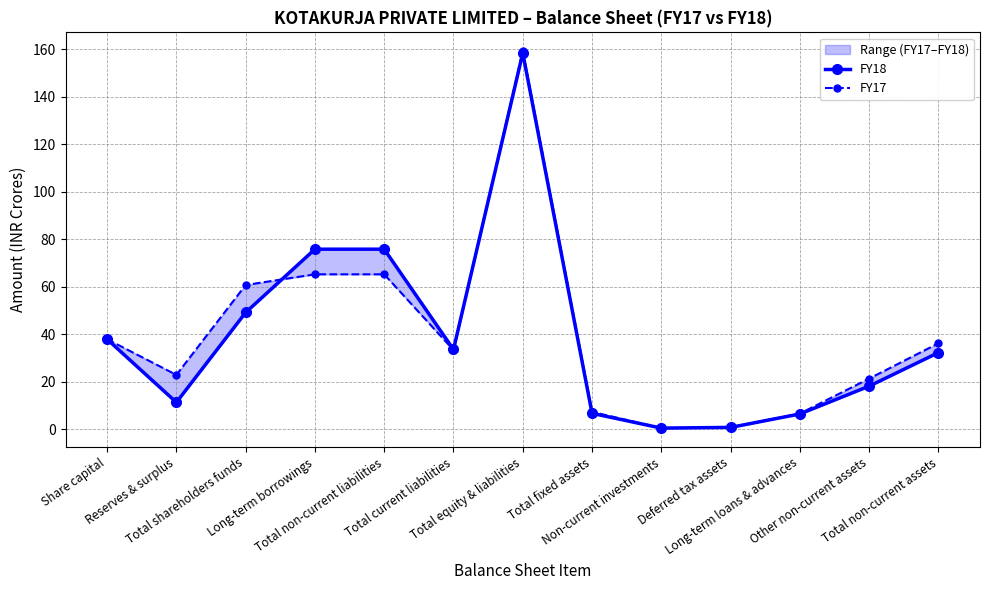

True or false: FY18 and FY17 intersect in this chart.

True